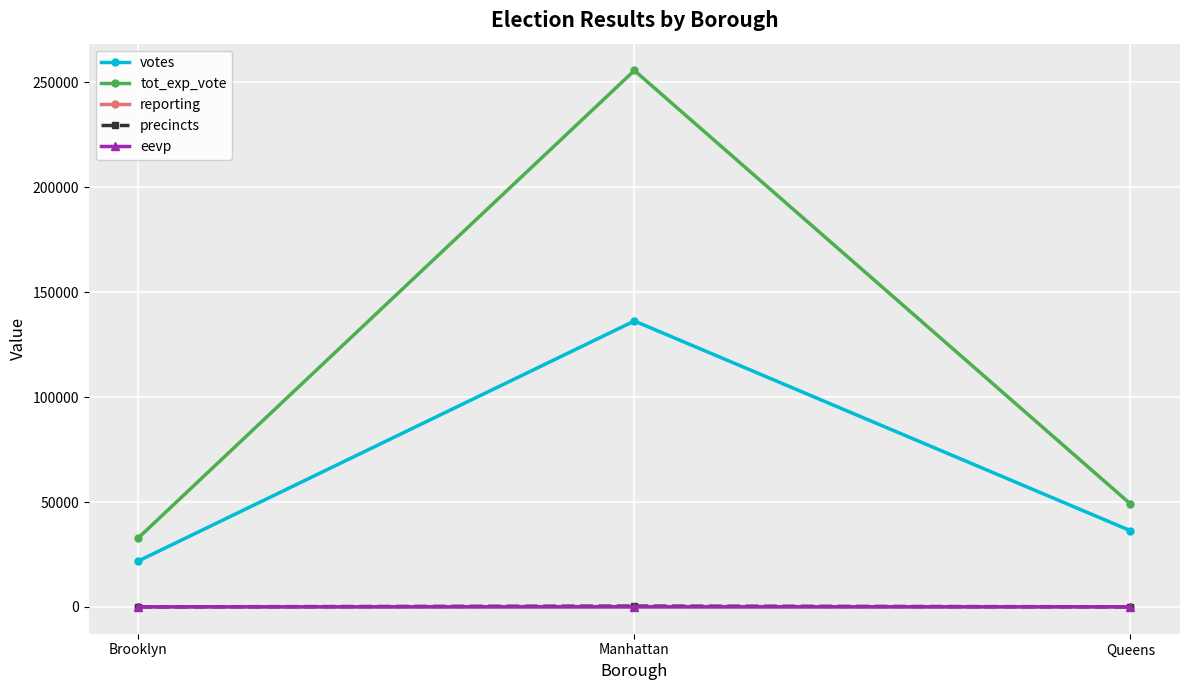

What is the average value of the tot_exp_vote series?

112534